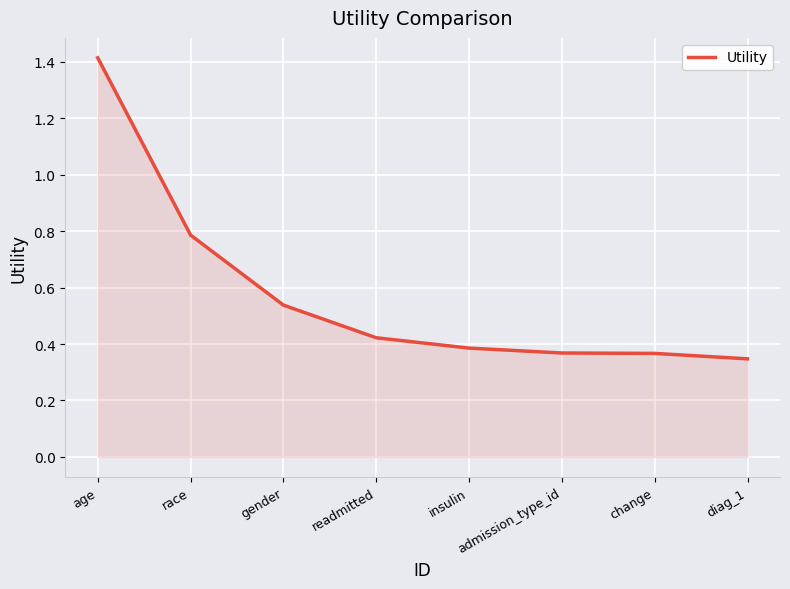

What is the difference between the maximum and minimum values?

1.1